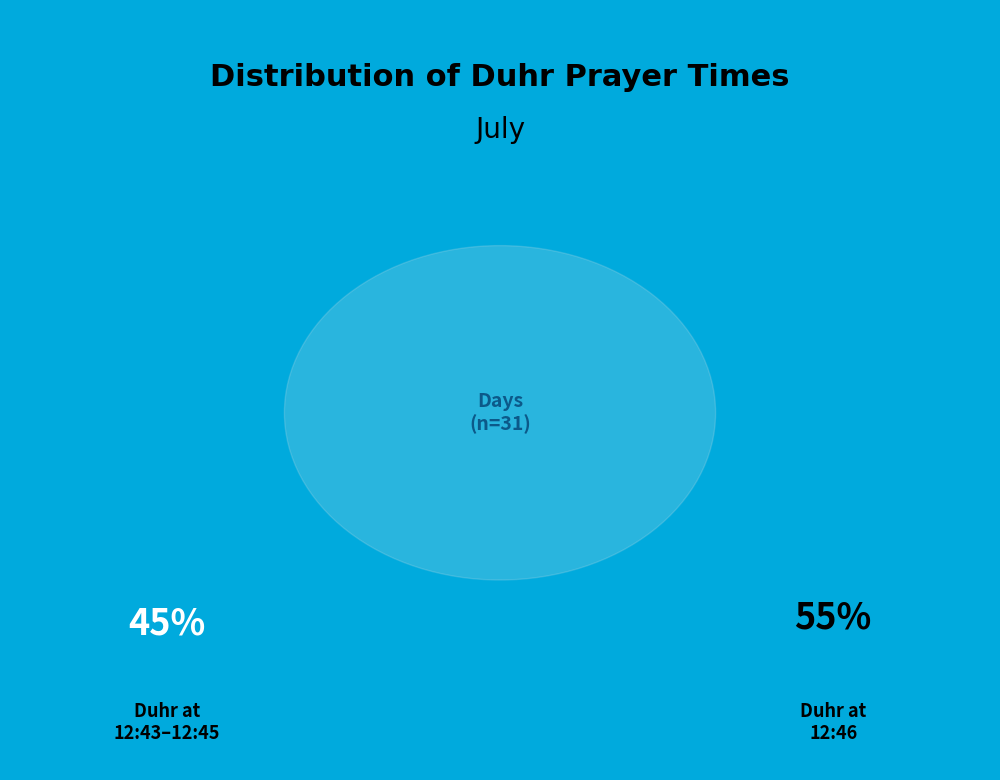

Does 12:46 account for over 50% of the chart?

Yes